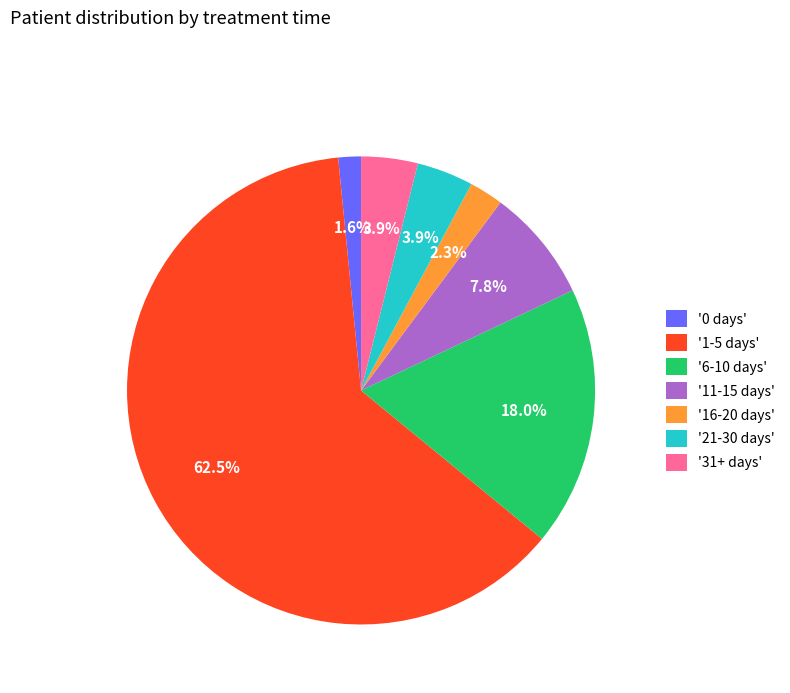

Which has a higher value, '31+ days' or '1-5 days'?

'1-5 days'